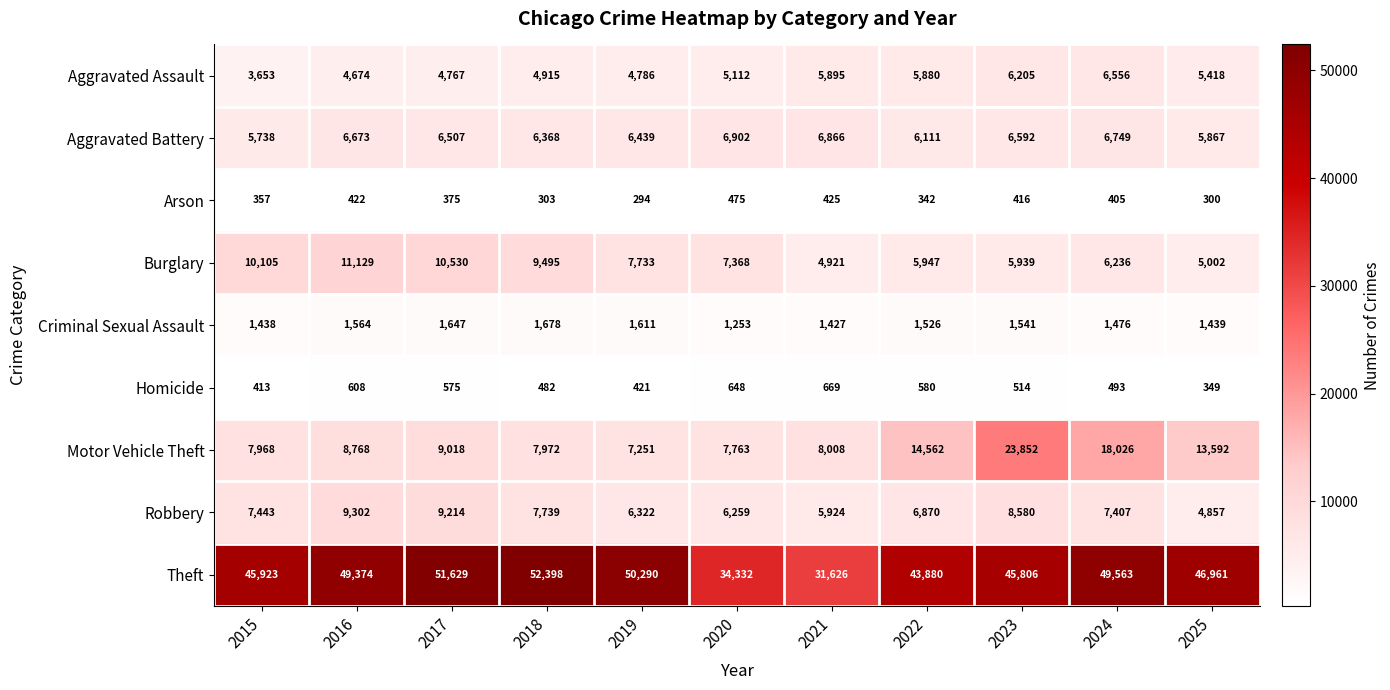

Which category has the highest value in the Motor Vehicle Theft series?

2023